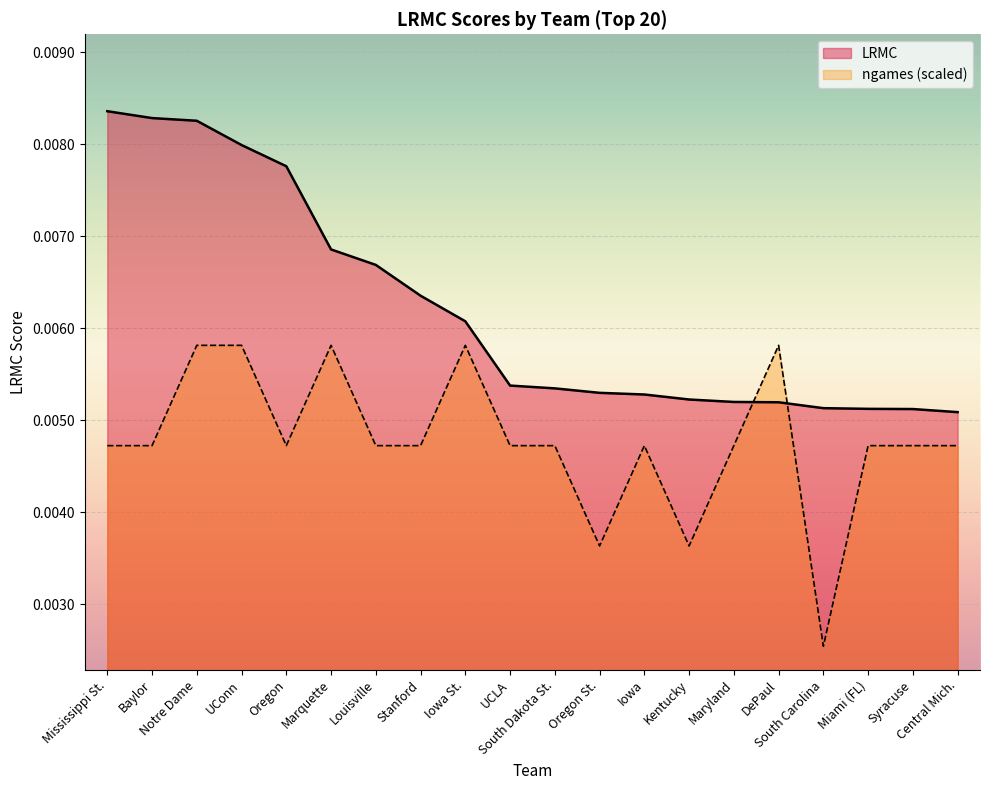

Does the chart display data point markers on the line(s)?

No